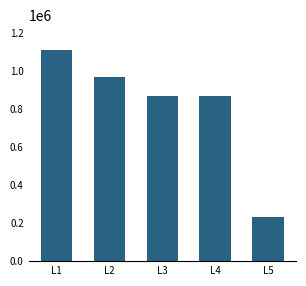

What is the change in value from L1 to L2?

-137604